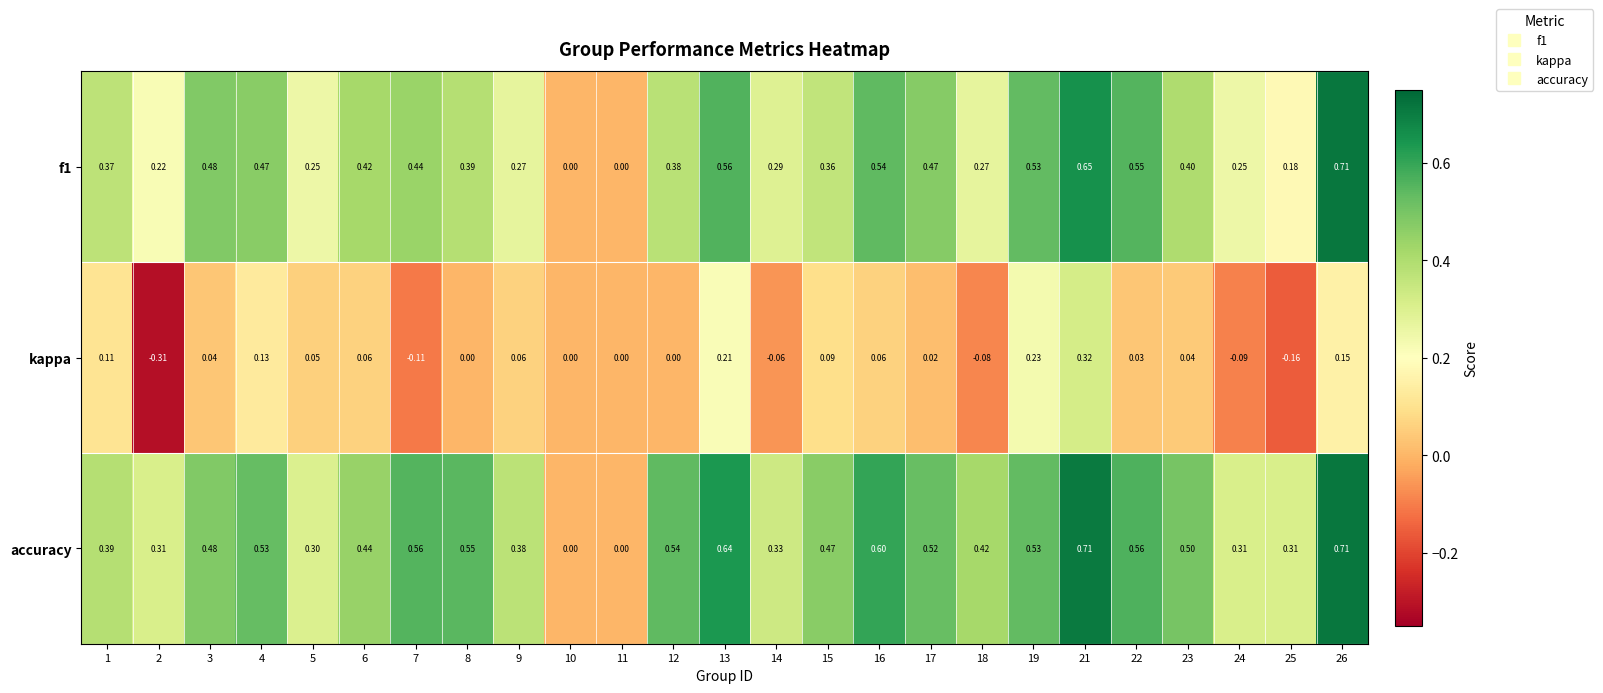

Is the value of f1 at 19 greater than the value of kappa at 9?

Yes